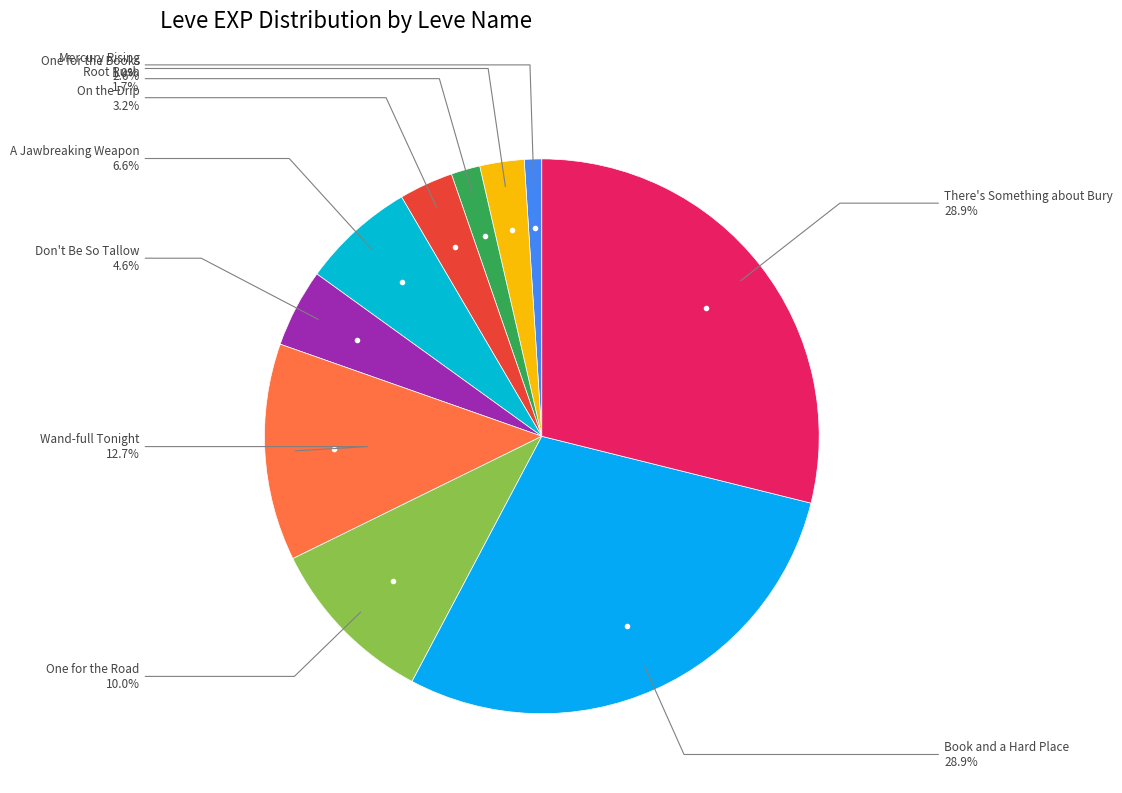

Which category has the smallest portion of the pie?

Mercury Rising (1)